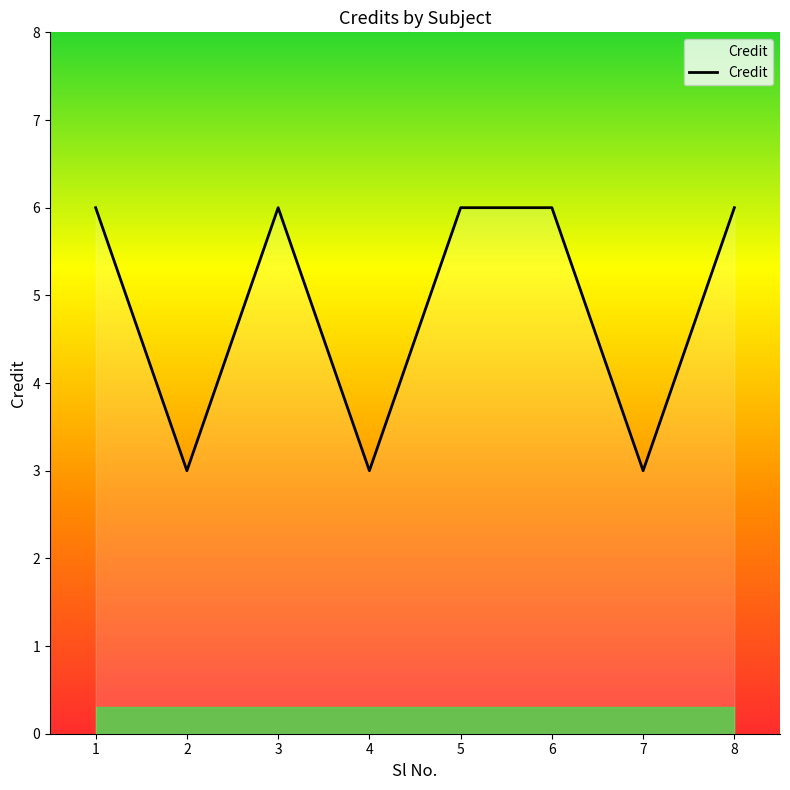

The value at 6 is 6. True or false?

True